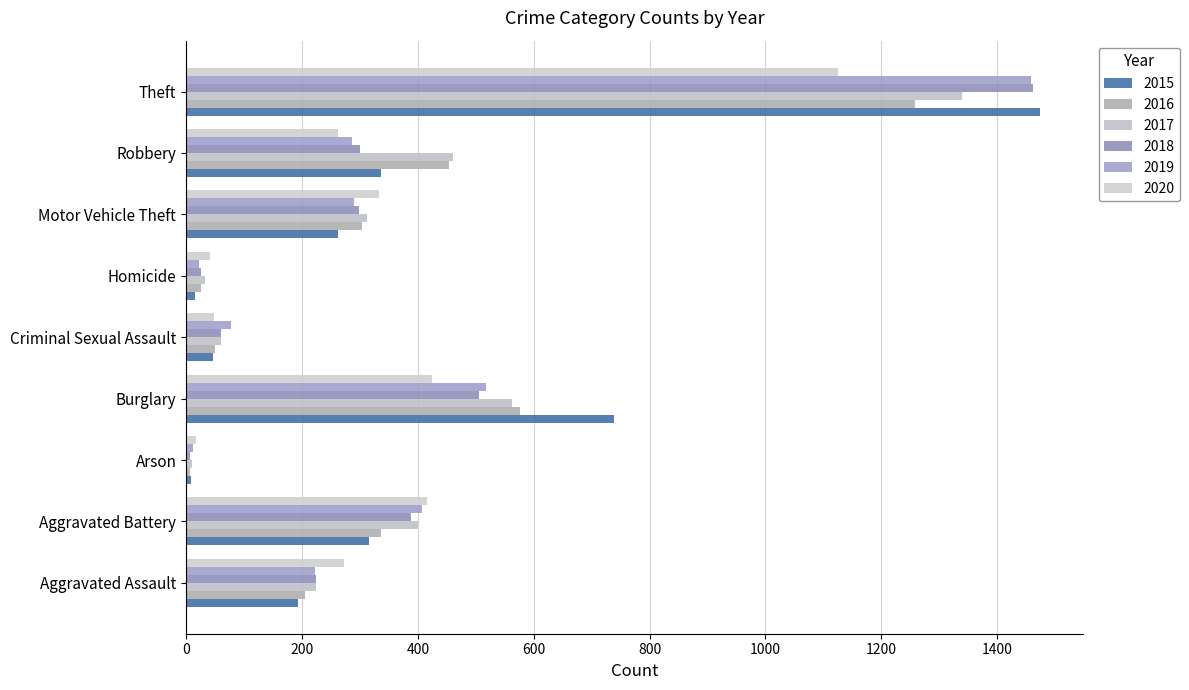

At which label does 2020 reach its peak?

Theft